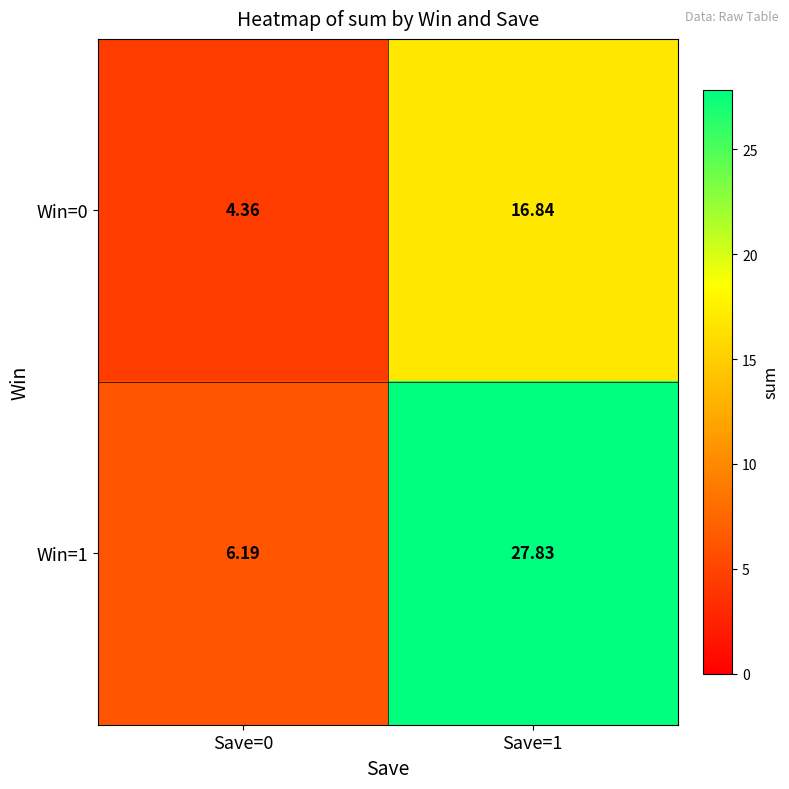

At how many categories does at least one series exceed 7?

1